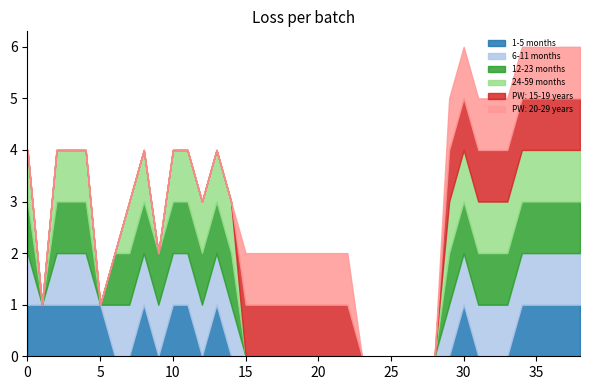

At which category does the chart reach its minimum across all series?

6